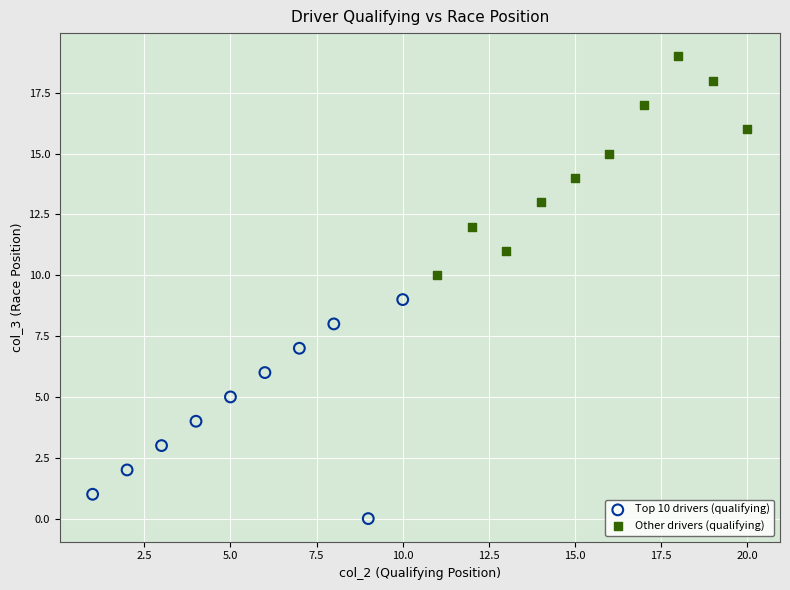

Which series contains the highest Y value?

Other drivers (qualifying)